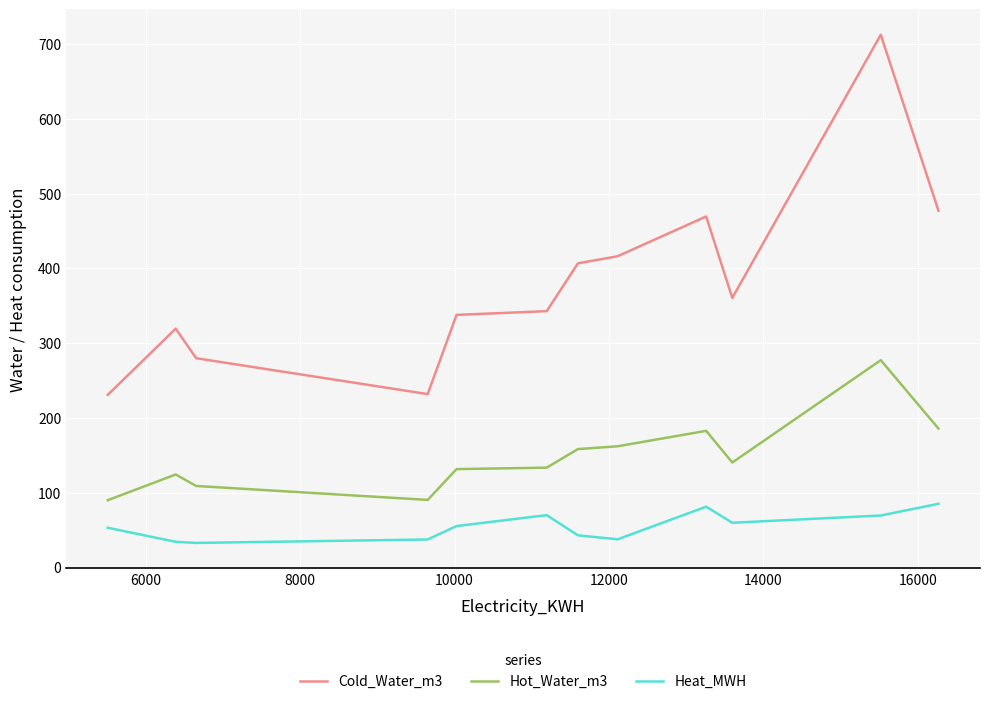

True or false: Heat_MWH and Hot_Water_m3 cross at least once.

False